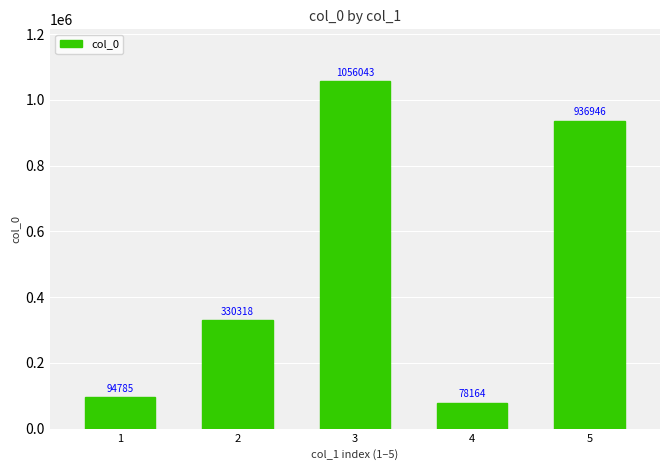

What is the sum of all values?

2496256